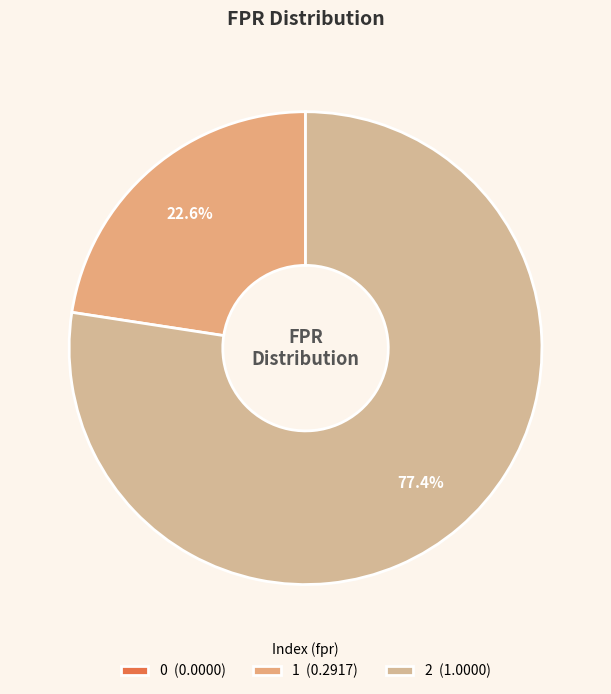

To the nearest percent, what is the combined percentage of 0 and 2?

77%